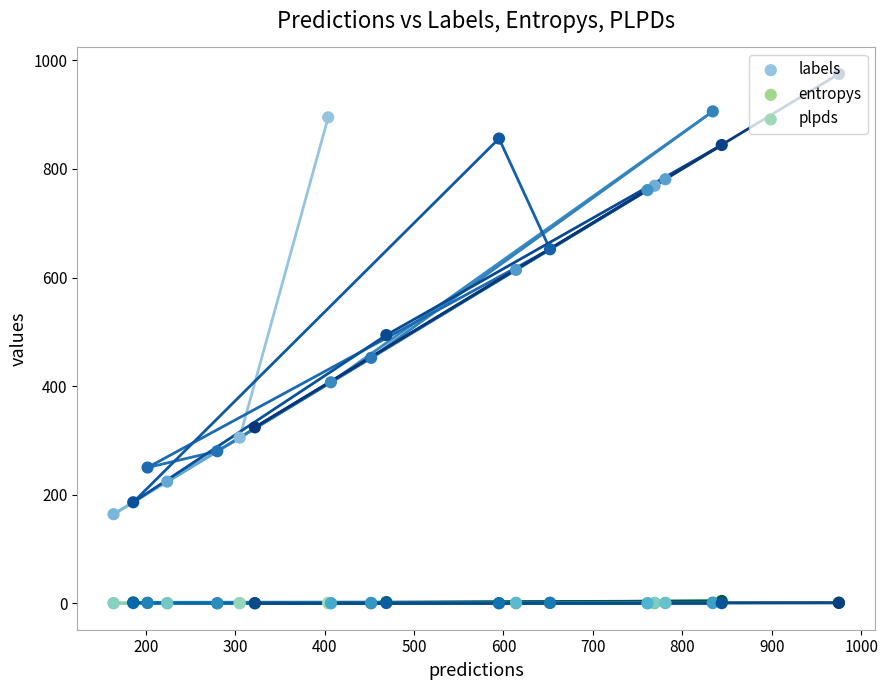

Which series has the largest total across all categories?

labels